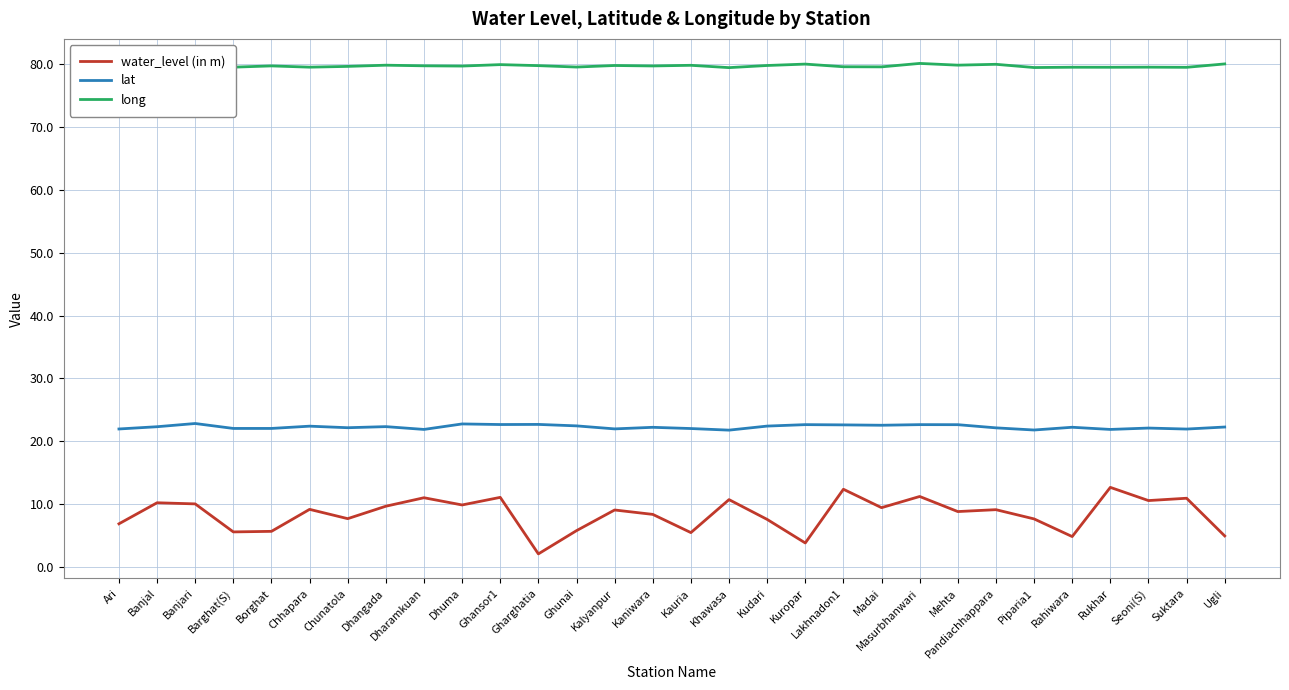

What is the sum of the water_level (in m) values at Kalyanpur and Kaniwara?

17.4